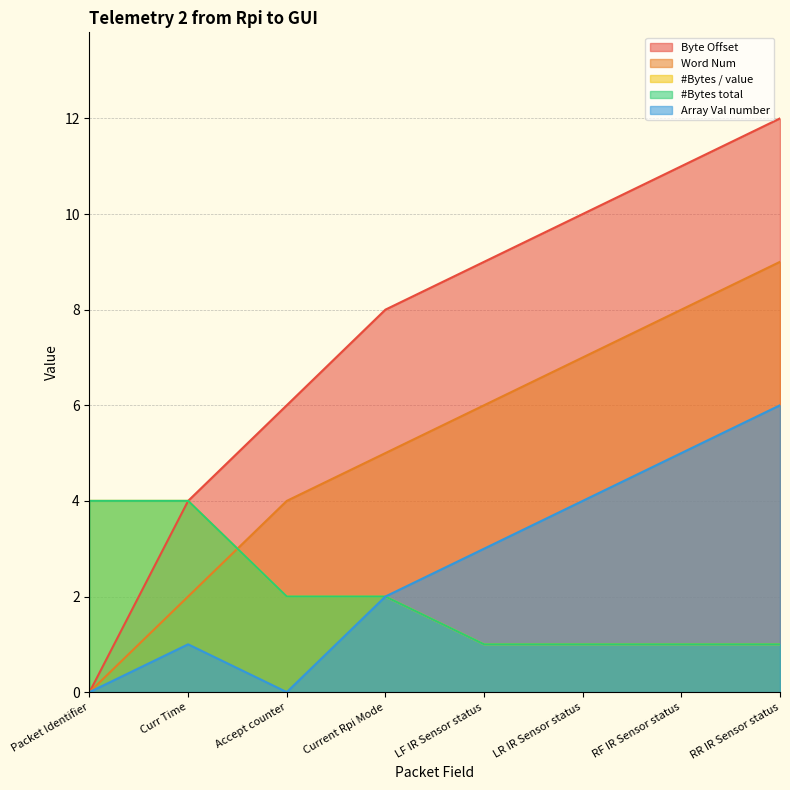

Rank the categories by #Bytes total value from lowest to highest.

LF IR Sensor status, LR IR Sensor status, RF IR Sensor status, RR IR Sensor status, Accept counter, Current Rpi Mode, Packet Identifier, Curr Time